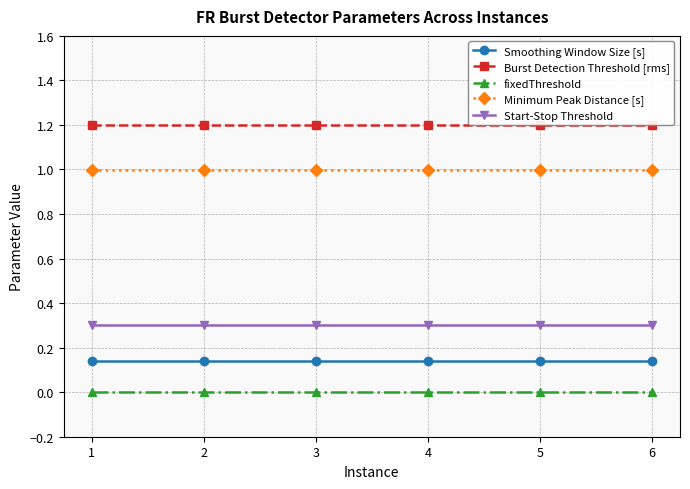

Reading right to left, list all the values displayed in this chart.

Smoothing Window Size [s]: 6=0.1	5=0.1	4=0.1	3=0.1	2=0.1	1=0.1
Burst Detection Threshold [rms]: 6=1.2	5=1.2	4=1.2	3=1.2	2=1.2	1=1.2
fixedThreshold: 6=0.0	5=0.0	4=0.0	3=0.0	2=0.0	1=0.0
Minimum Peak Distance [s]: 6=1.0	5=1.0	4=1.0	3=1.0	2=1.0	1=1.0
Start-Stop Threshold: 6=0.3	5=0.3	4=0.3	3=0.3	2=0.3	1=0.3